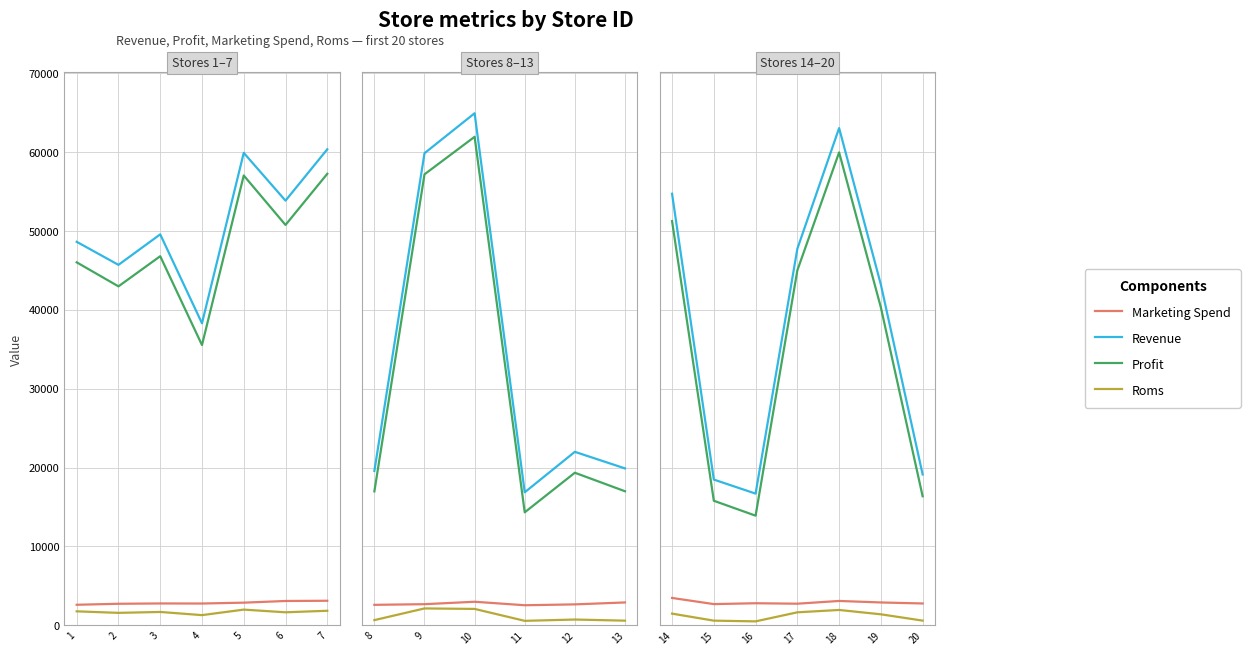

In Revenue, how many points are higher than both neighbors (excluding endpoints)?

1